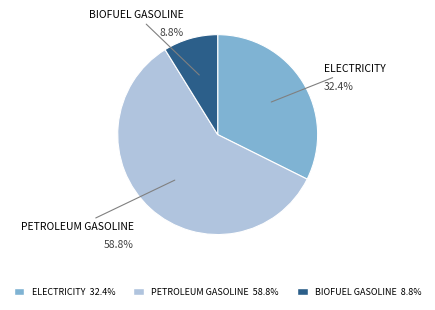

Is there any slice that represents more than half of the pie?

Yes